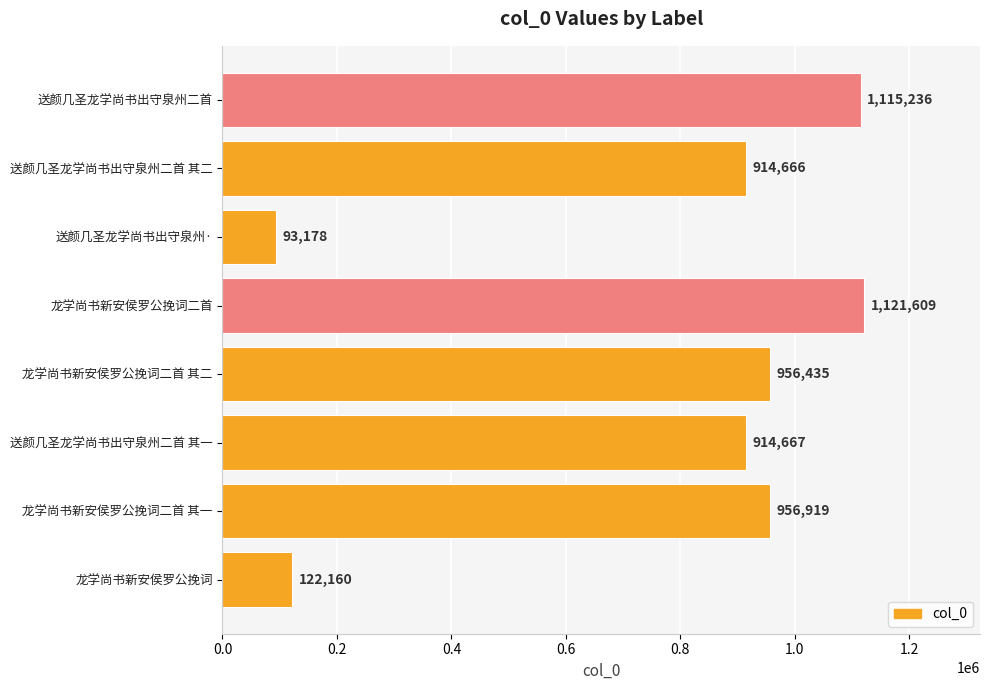

How many values are below 956435?

4